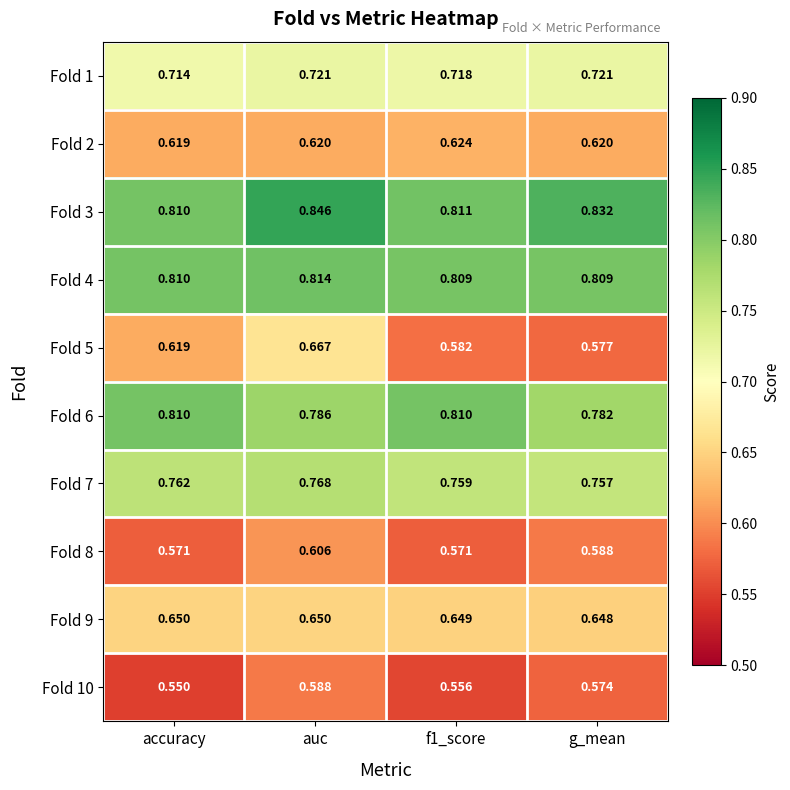

At which label does Fold 8 reach its peak?

auc